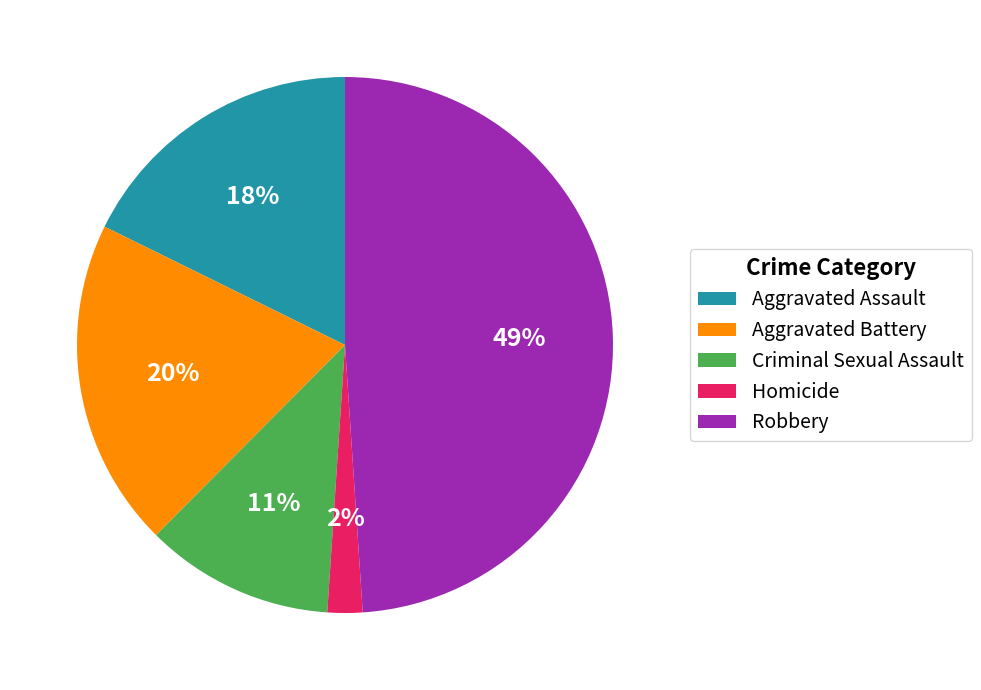

True or false: Robbery accounts for 61% of the total.

False